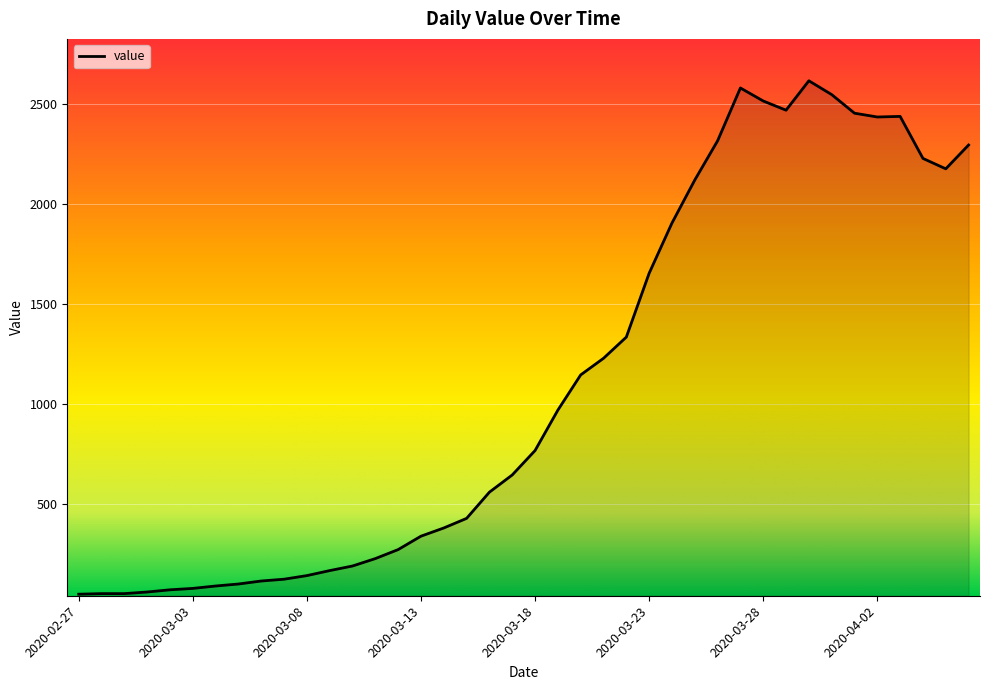

What is the maximum value shown in the chart?

2617